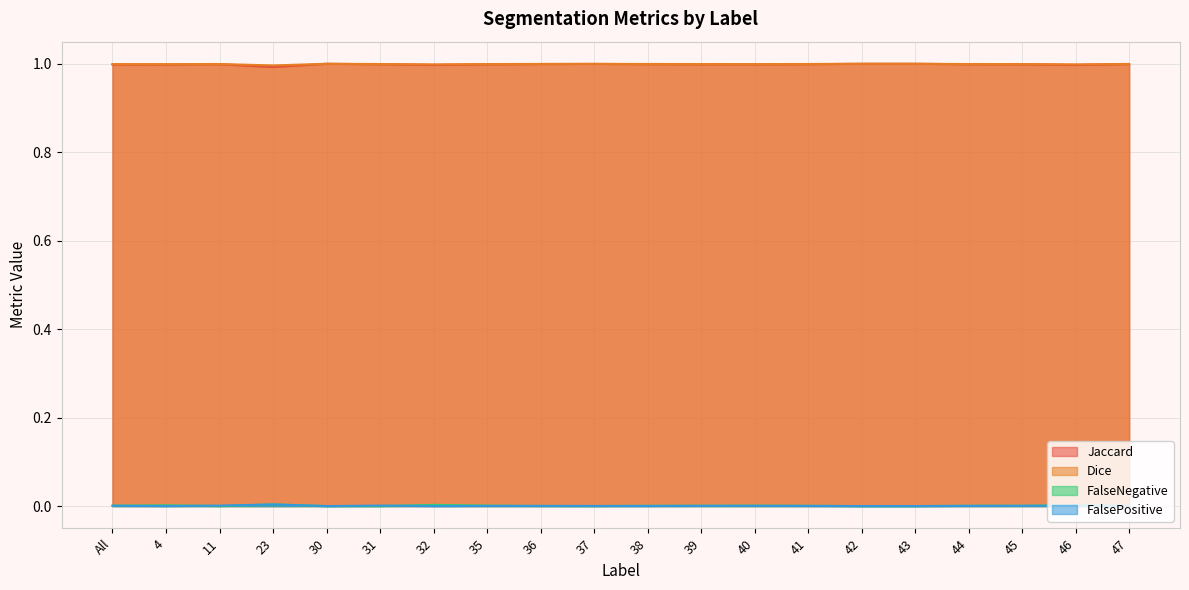

Between 30 and 32, which series saw the biggest shift?

Jaccard